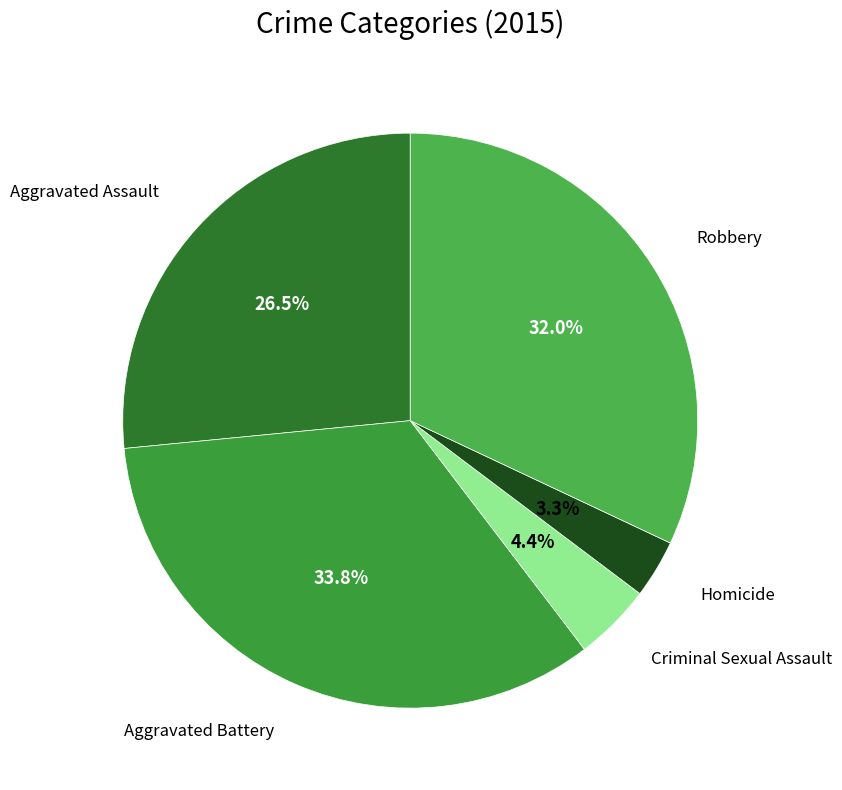

Count the number of slices in the pie.

5